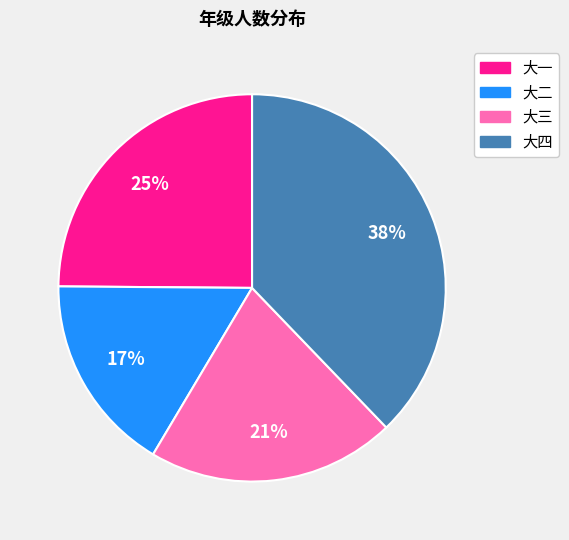

Between 大一 and 大二, which is larger?

大一